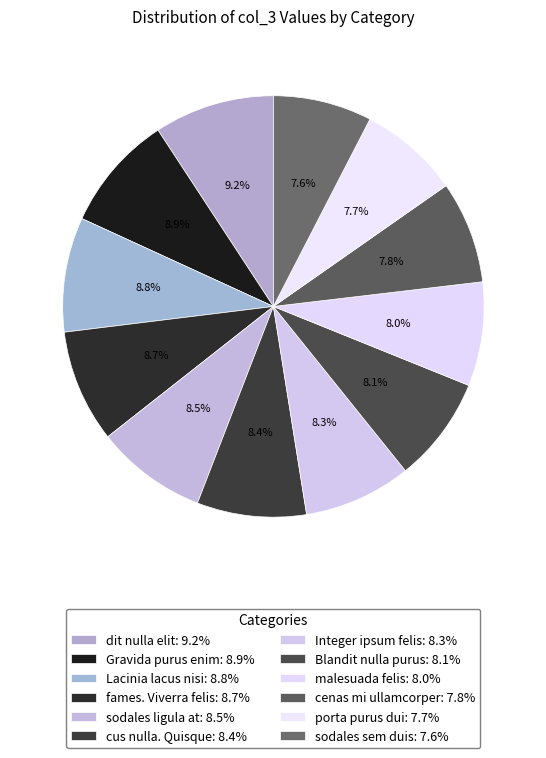

How many slices are in this pie chart?

12